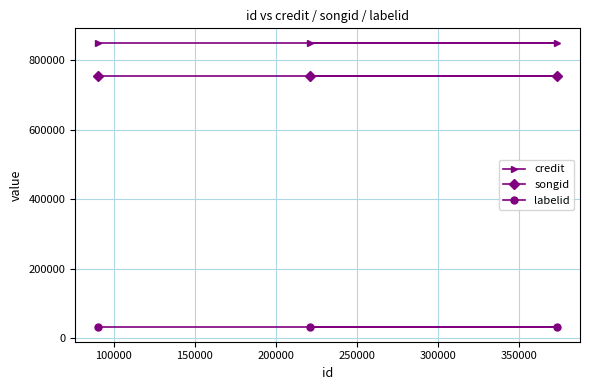

What is the value of the labelid point at the 2nd from the left?

30571